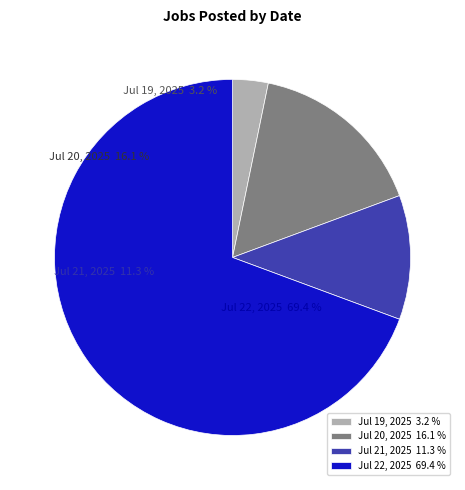

How many segments does this pie chart have?

4